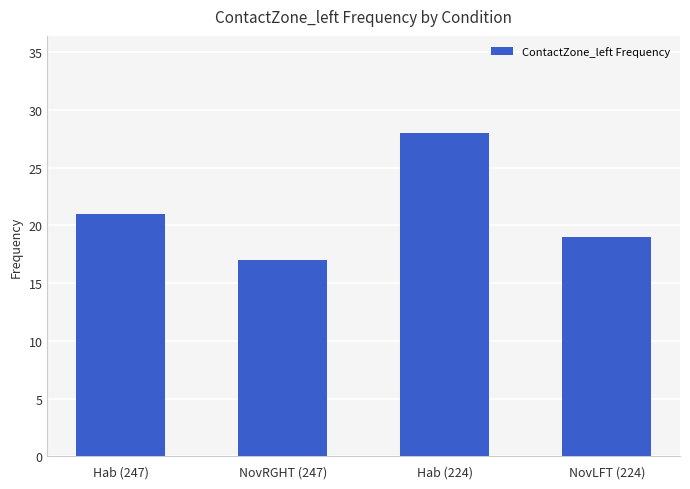

Count the values in the range 19 to 28.

3